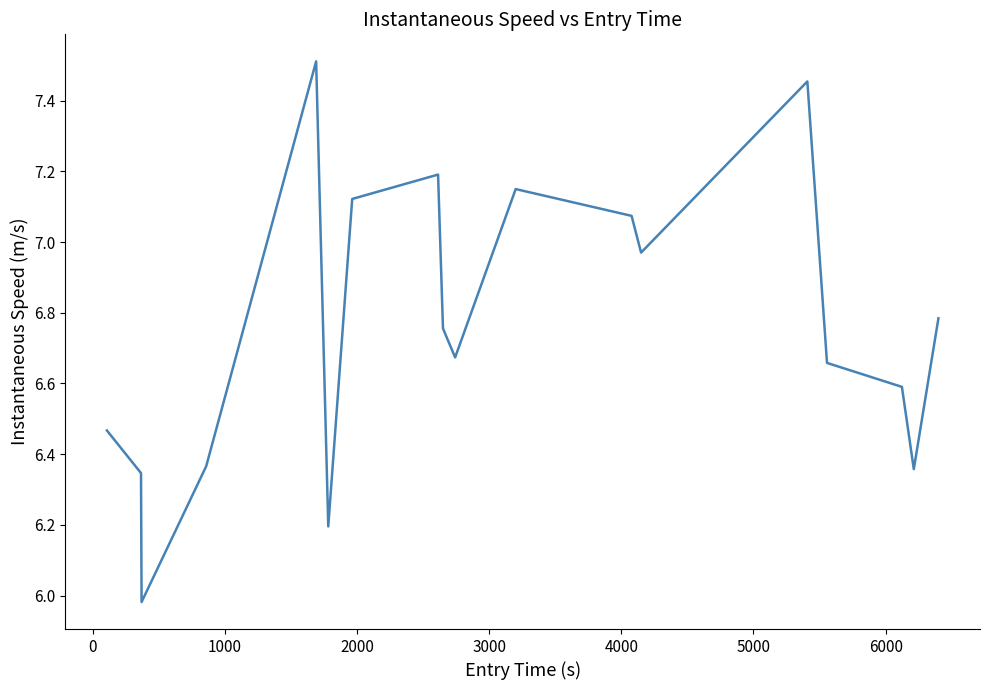

What is the difference between the maximum and minimum values?

1.5